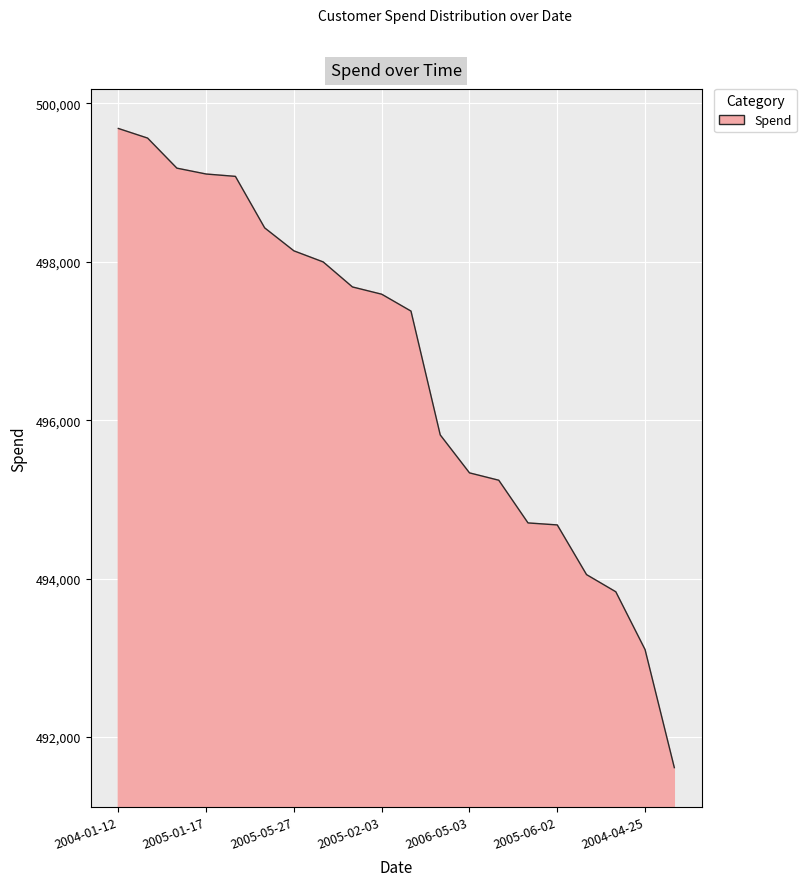

What is the difference between the maximum and minimum values?

8068.4